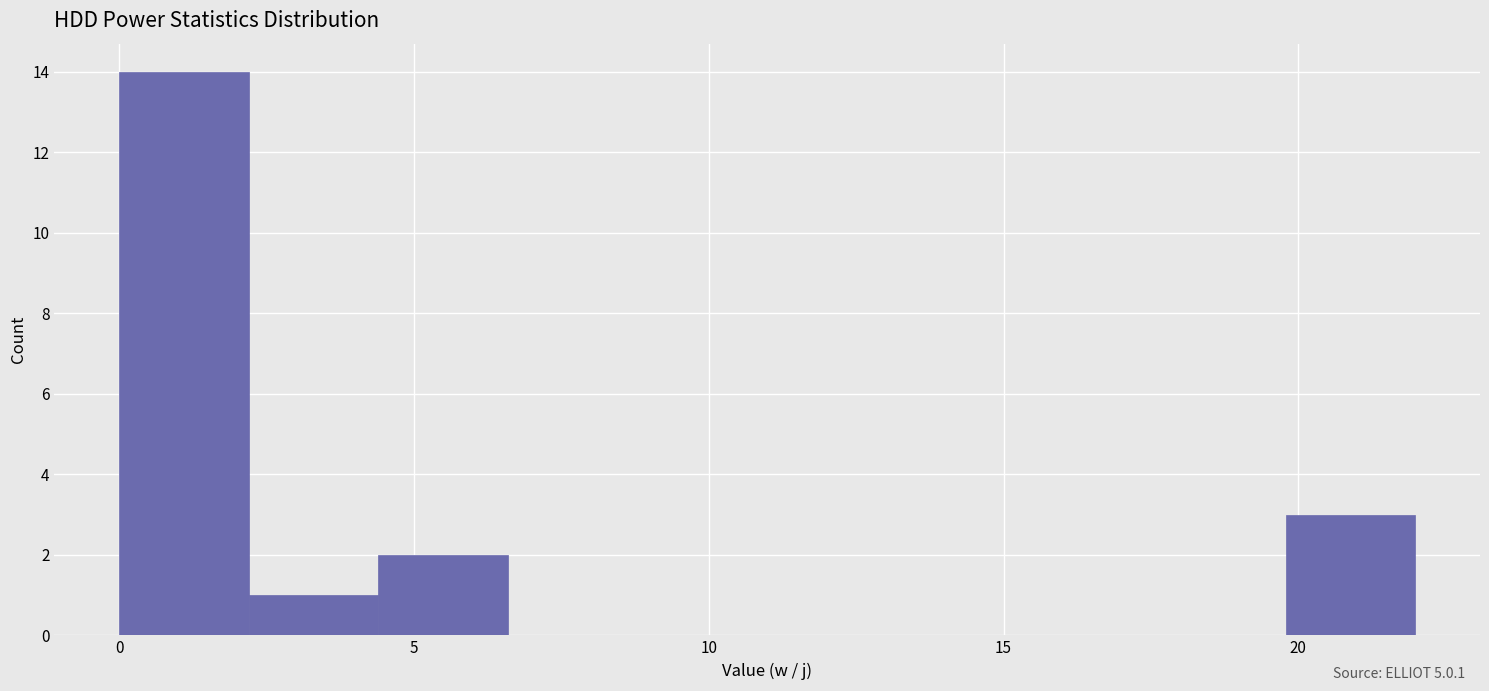

Reading left to right, transcribe this chart: for each bar, give the range it covers on the x-axis and its height. Neither the bar edges nor the heights are printed on the chart, so give them approximately, as read against the axes.

0.0 to 2.0: 14
2.0 to 4.5: 1
4.5 to 6.5: 2
6.5 to 9.0: 0
9.0 to 11.0: 0
11.0 to 13.0: 0
13.0 to 15.5: 0
15.5 to 17.5: 0
17.5 to 20.0: 0
20.0 to 22.0: 3